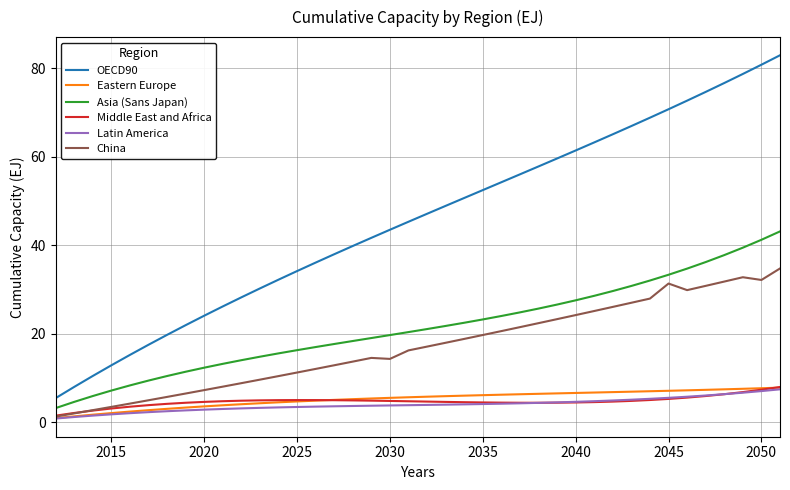

True or false: OECD90 and China cross at least once.

False